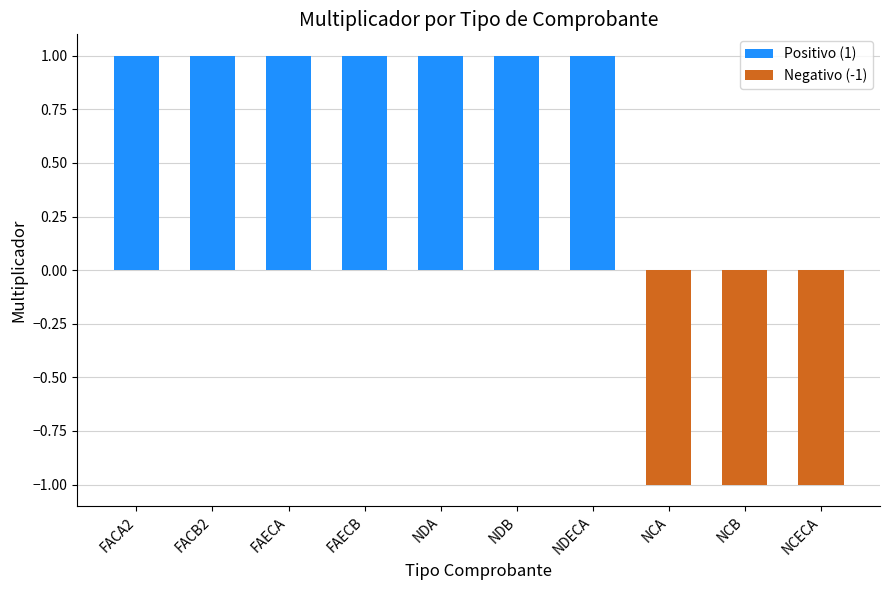

Is it true that the value at FACB2 is 1?

True